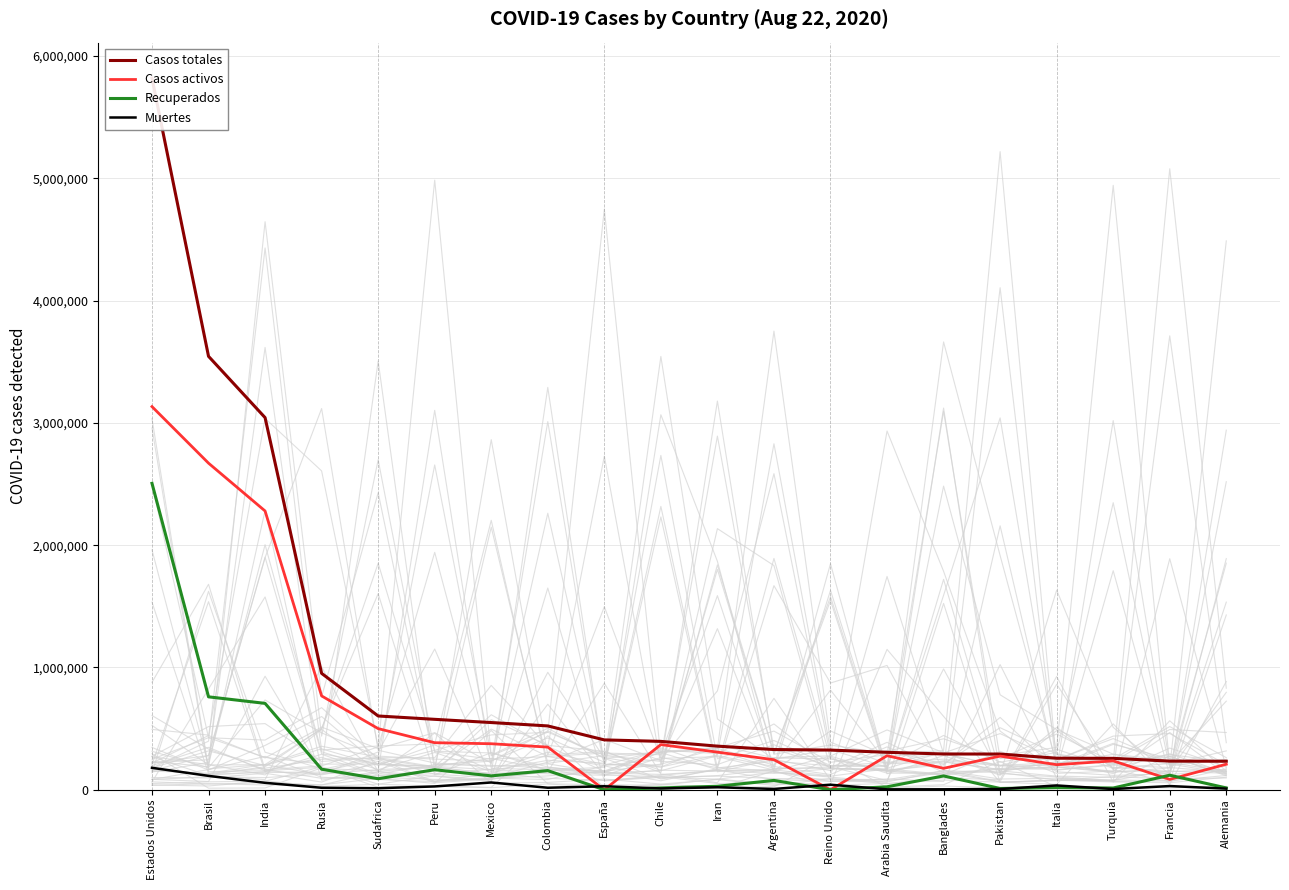

At which category does the chart reach its peak across all series?

Estados Unidos